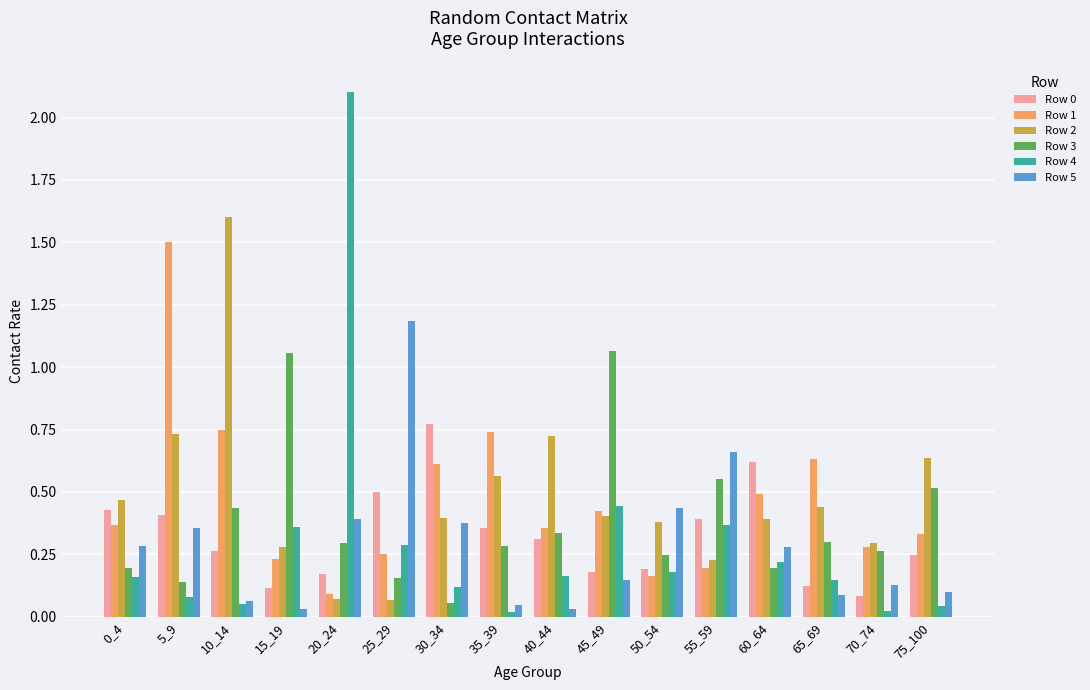

At which category does the chart reach its peak across all series?

20_24